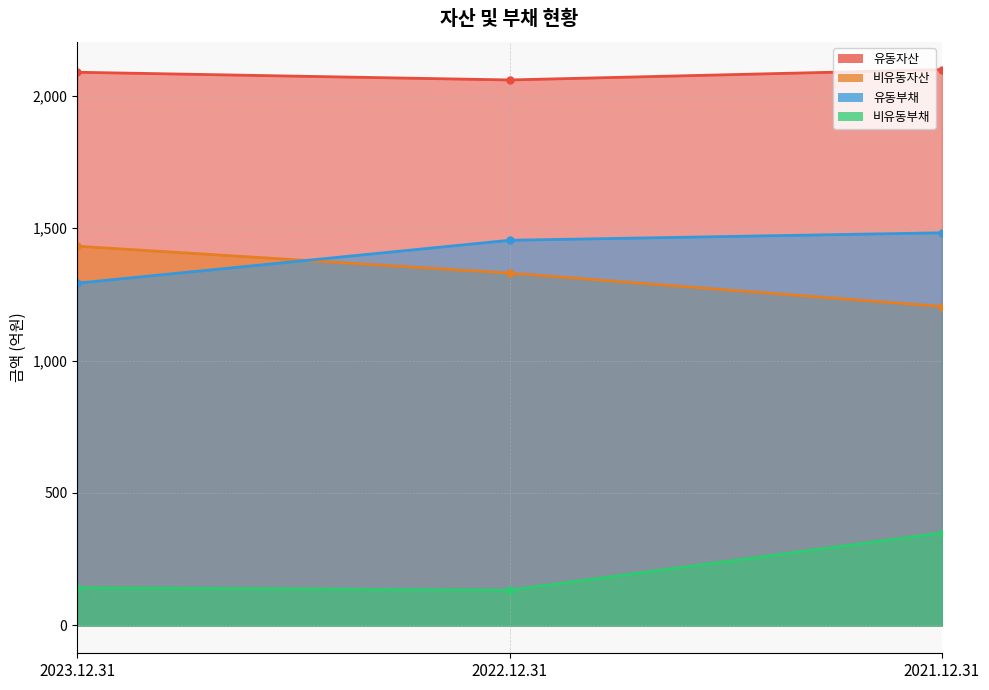

At which label does 유동자산 first exceed 2087?

2023.12.31